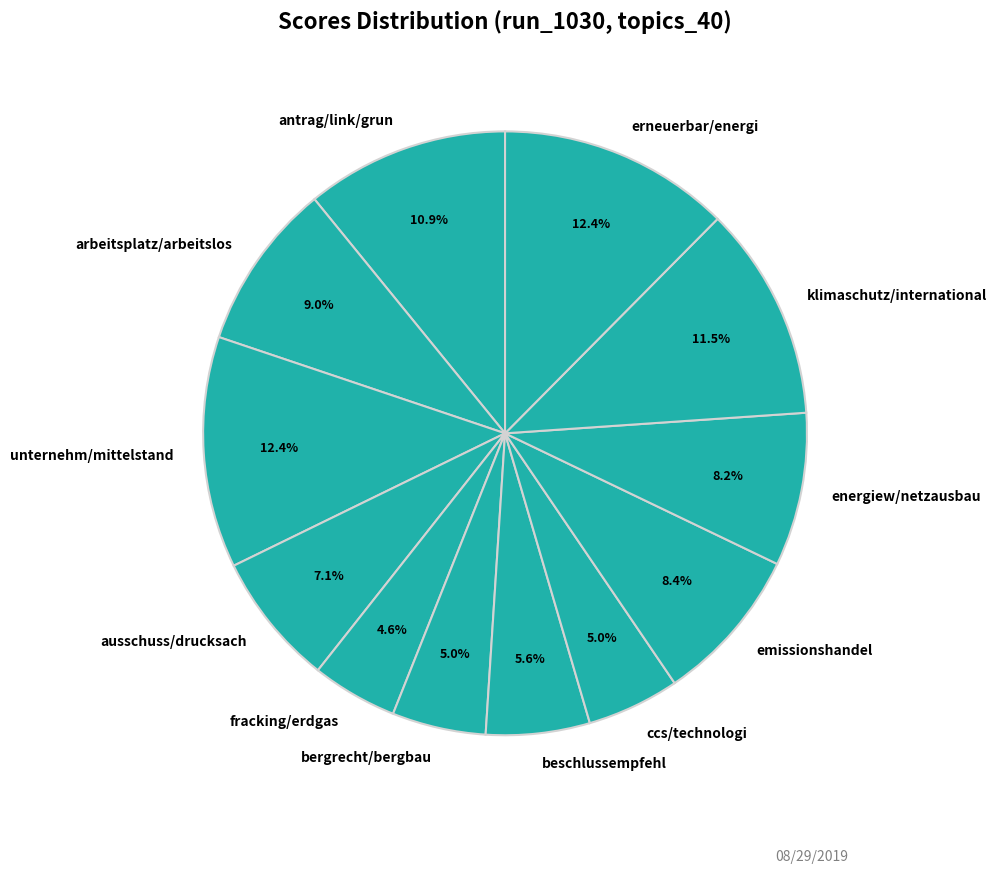

Between klimaschutz/international and fracking/erdgas, which is larger?

klimaschutz/international